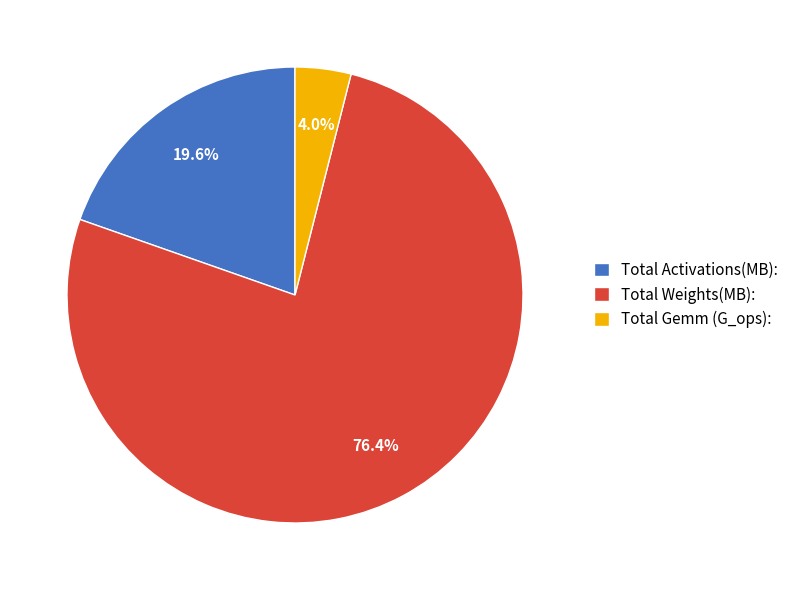

How many slices are in this pie chart?

3